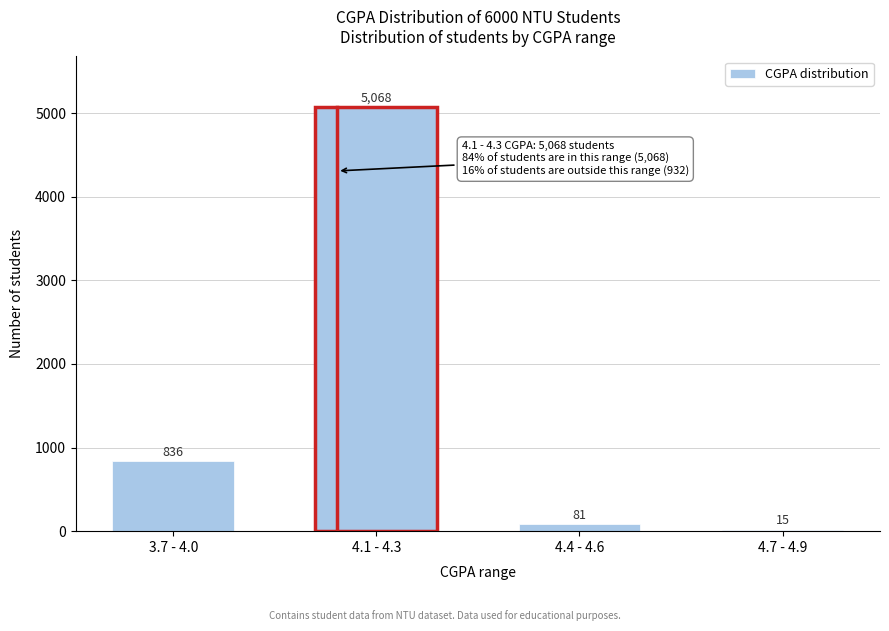

Reading left to right, what are all the values shown in this chart?

3.7 - 4.0=836	4.1 - 4.3=5068	4.4 - 4.6=81	4.7 - 4.9=15